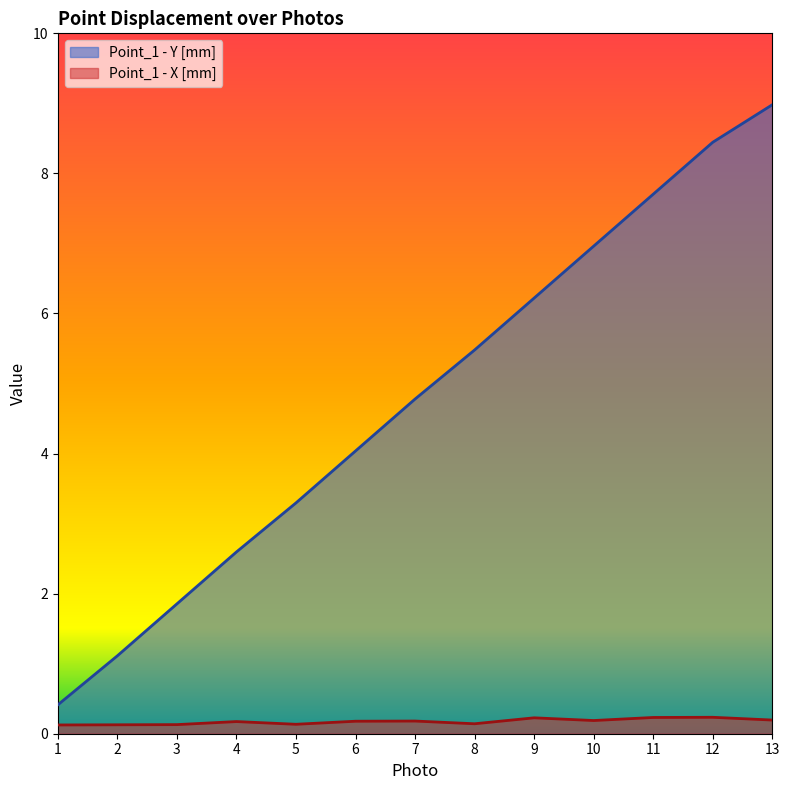

Is the value of Point_1 - X [mm] at 8 greater than the value of Point_1 - Y [mm] at 5?

No